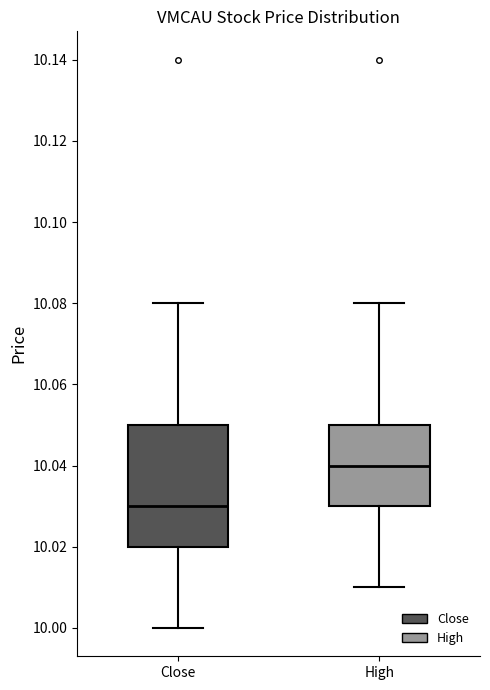

Comparing the boxes themselves (not the whiskers), which one is the tallest?

Close